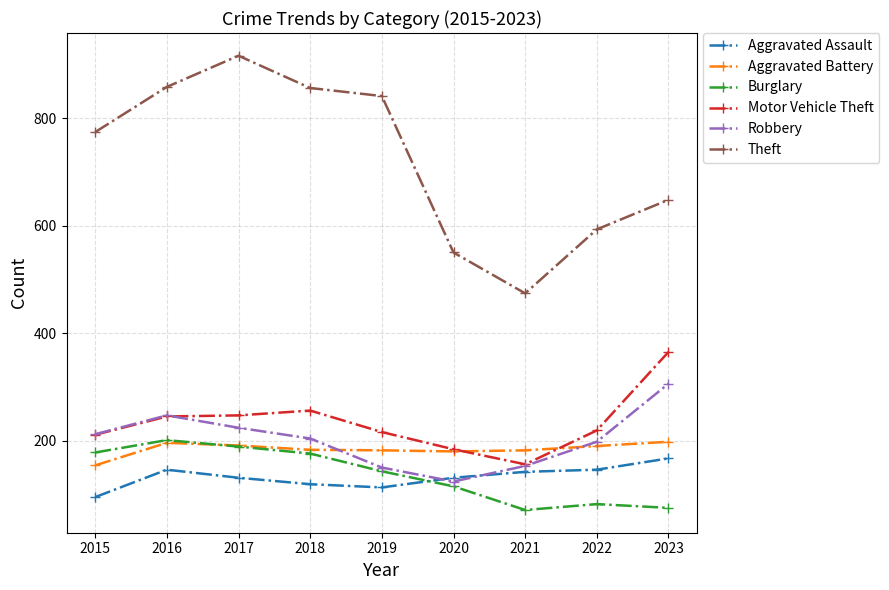

Where does the Motor Vehicle Theft series first go above 219?

2016